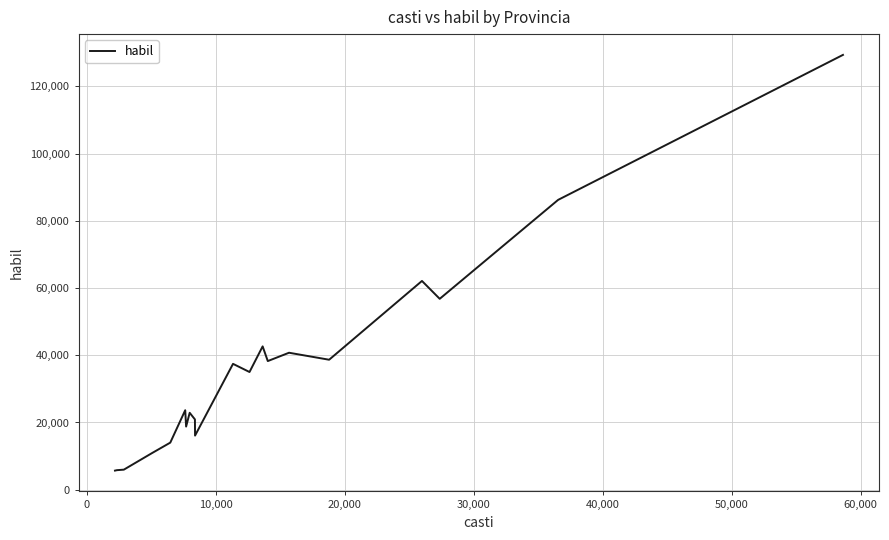

What is the difference between the maximum and minimum values?

123672